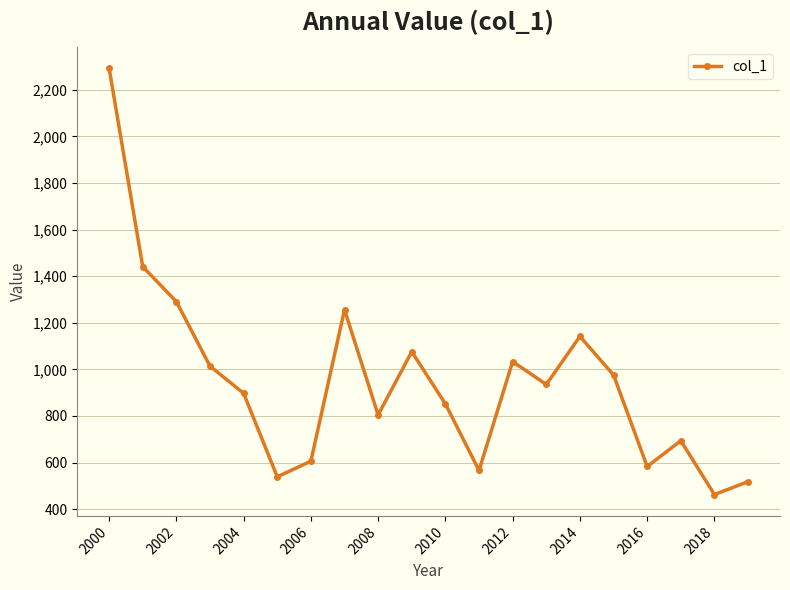

What is the maximum value shown in the chart?

2292.4